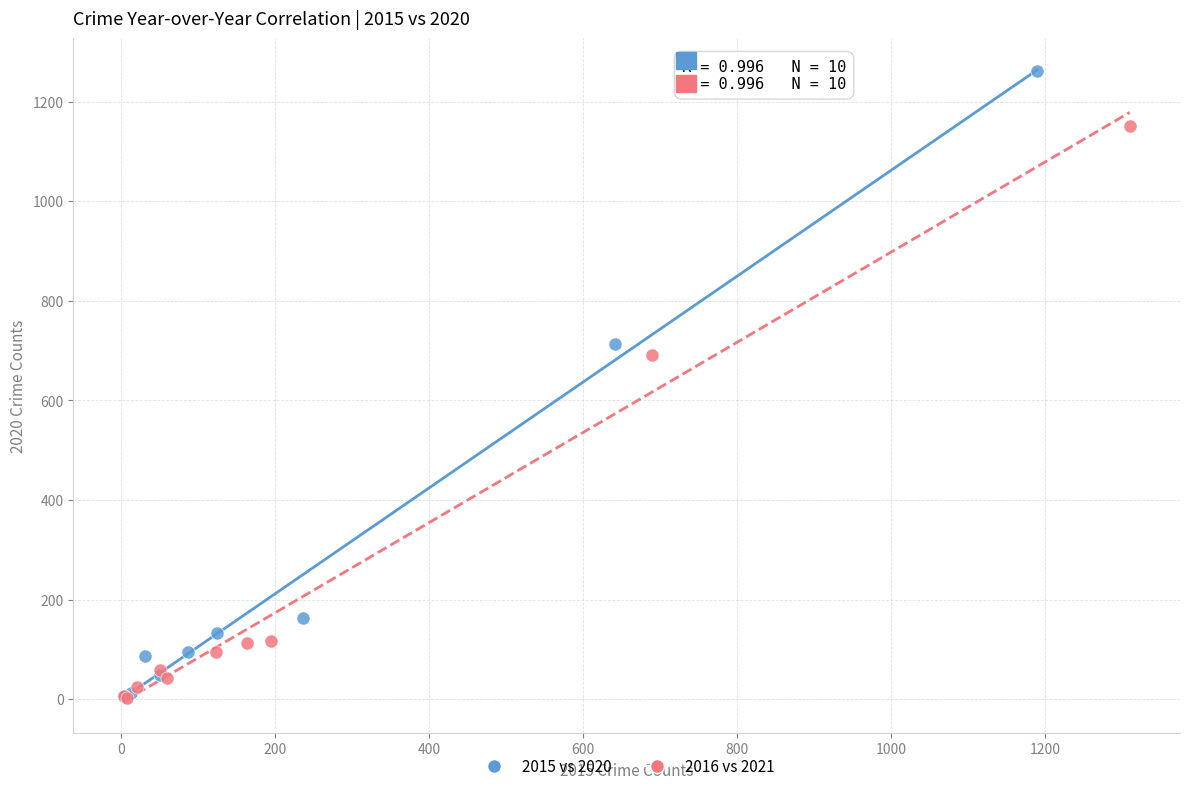

Which series has the largest Y range (max minus min)?

2015 vs 2020